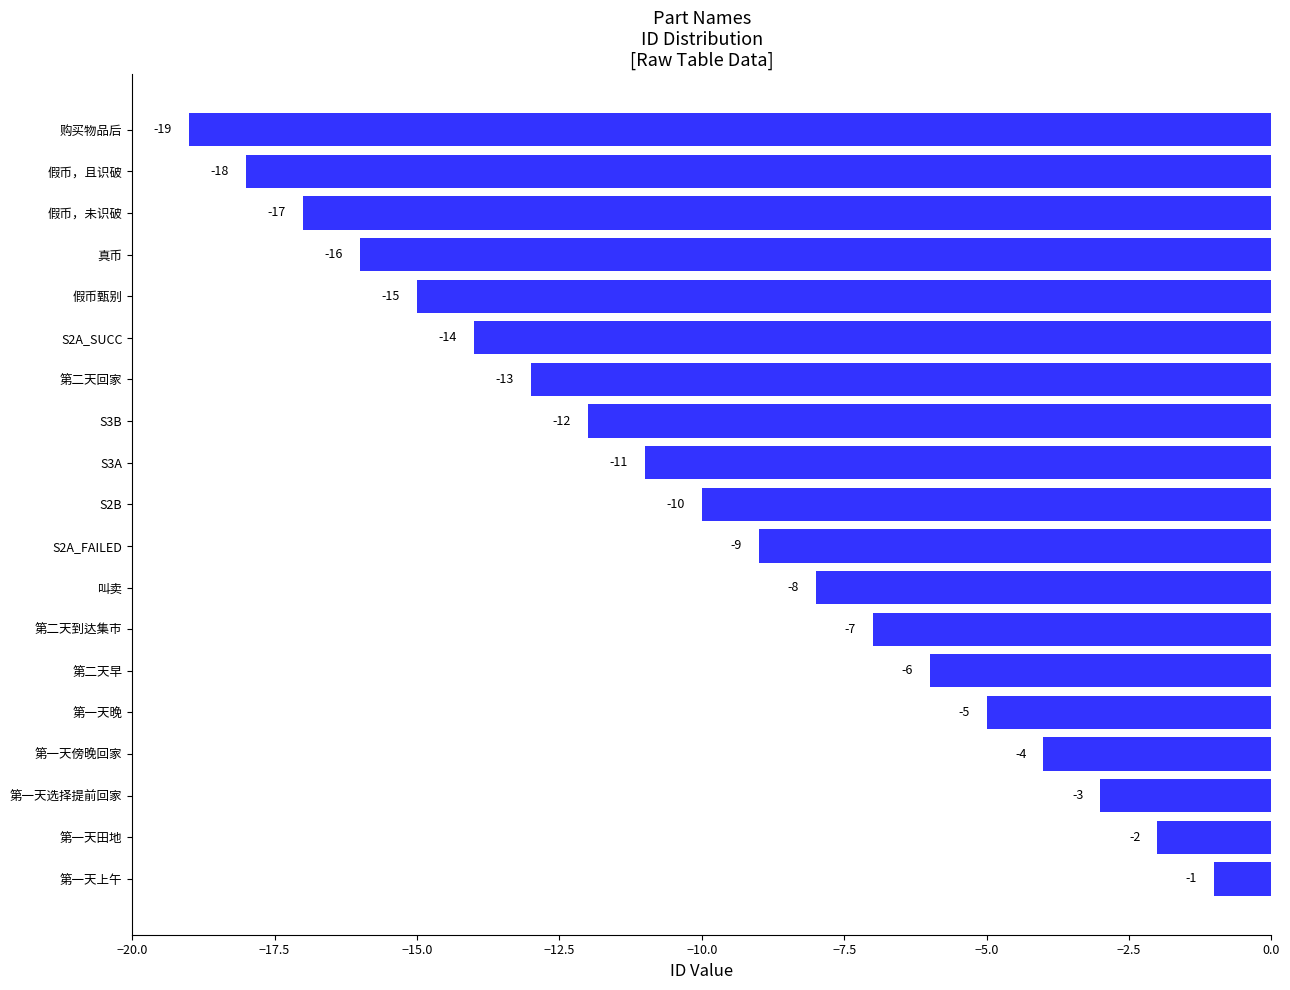

What is the change in value from S3B to 真币?

-4